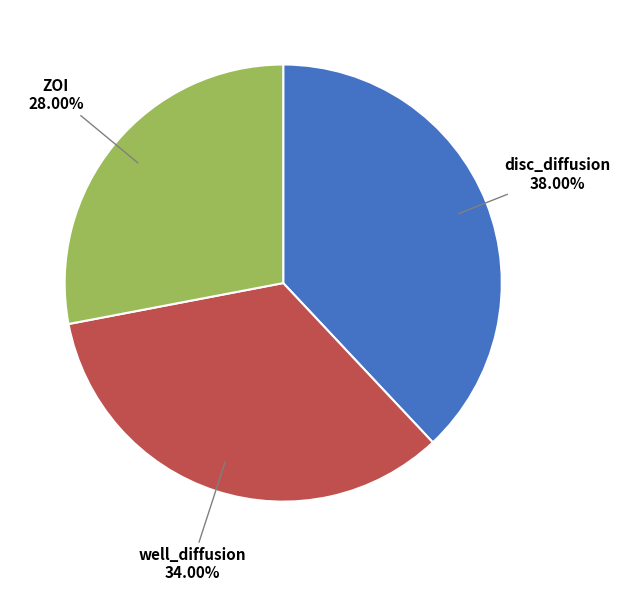

The ZOI slice represents 28% of the pie. True or false?

True